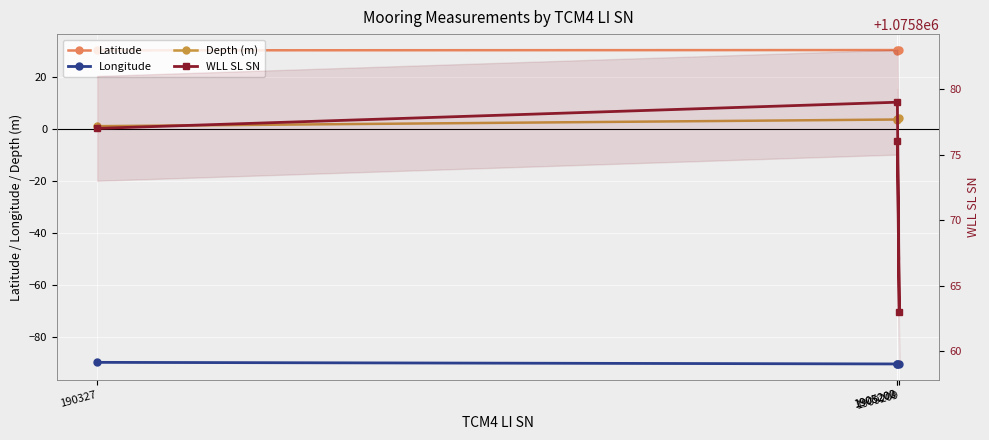

Is the value of WLL SL SN at 190327 greater than the value of Longitude at 1905200?

Yes